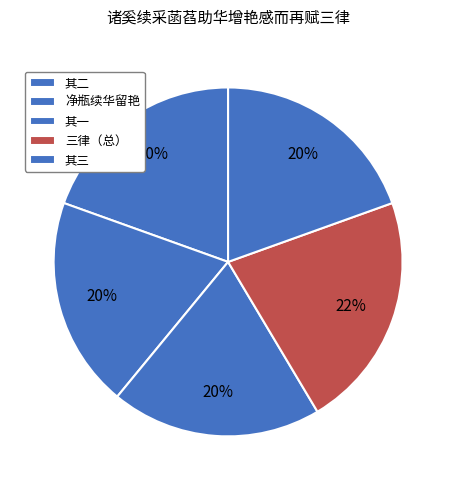

How many slices are in this pie chart?

5